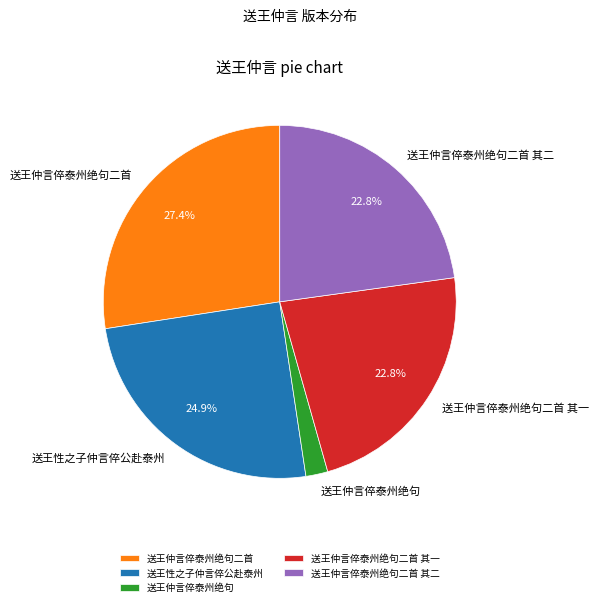

How many slices are in this pie chart?

5